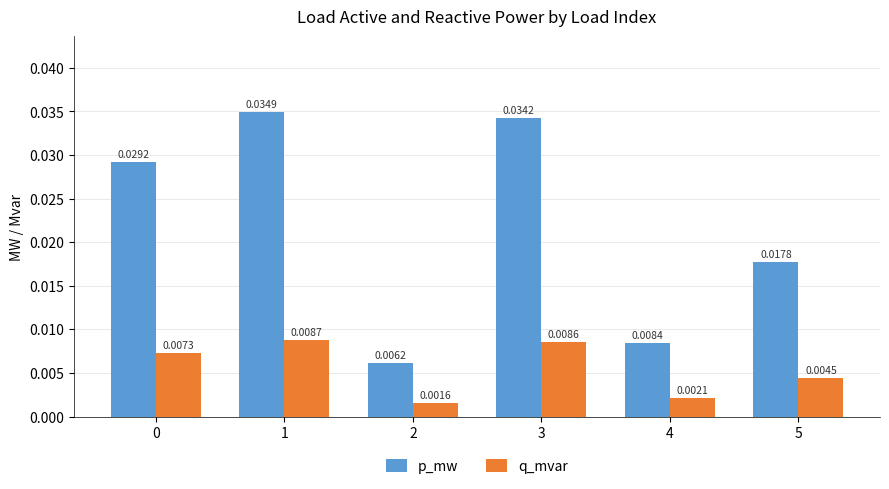

Is the value of q_mvar at 1 greater than the value of p_mw at 0?

No